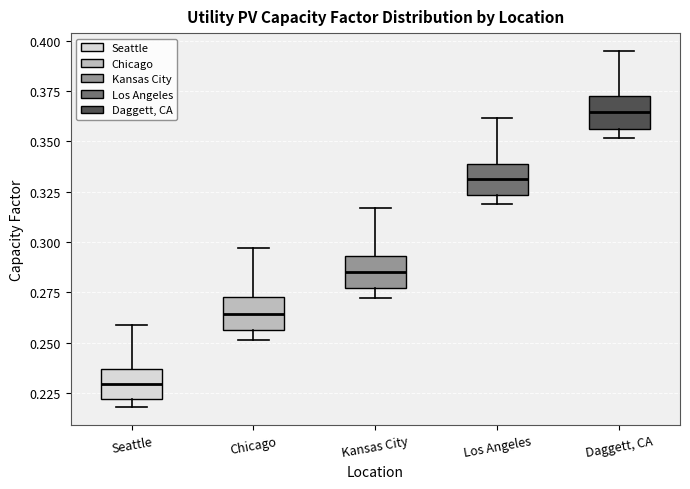

Which box has the lowest median line?

Seattle